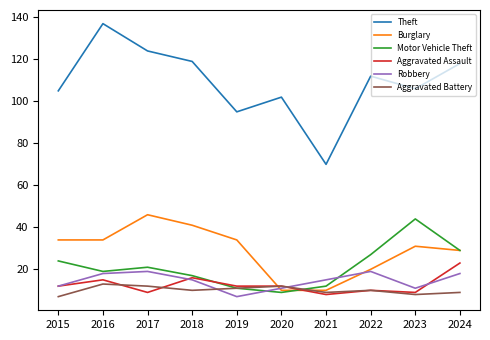

What is the lowest value of the Burglary series?

10